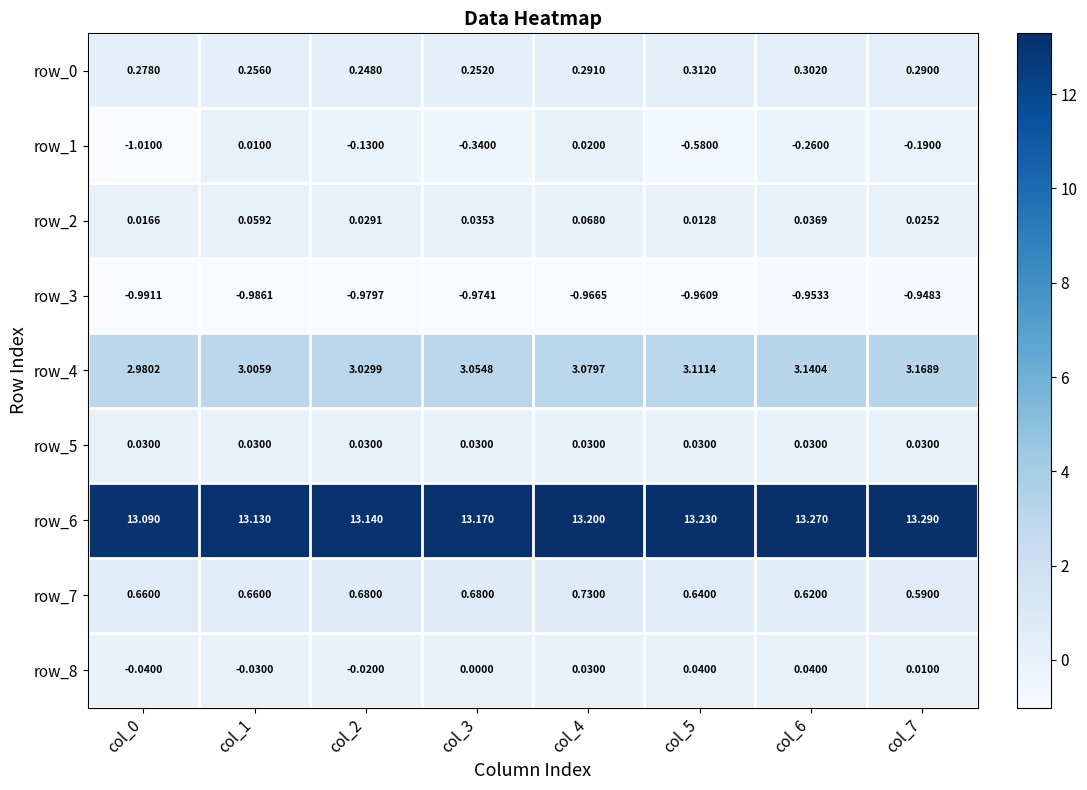

Is the value of row_0 at col_2 greater than the value of row_1 at col_6?

Yes